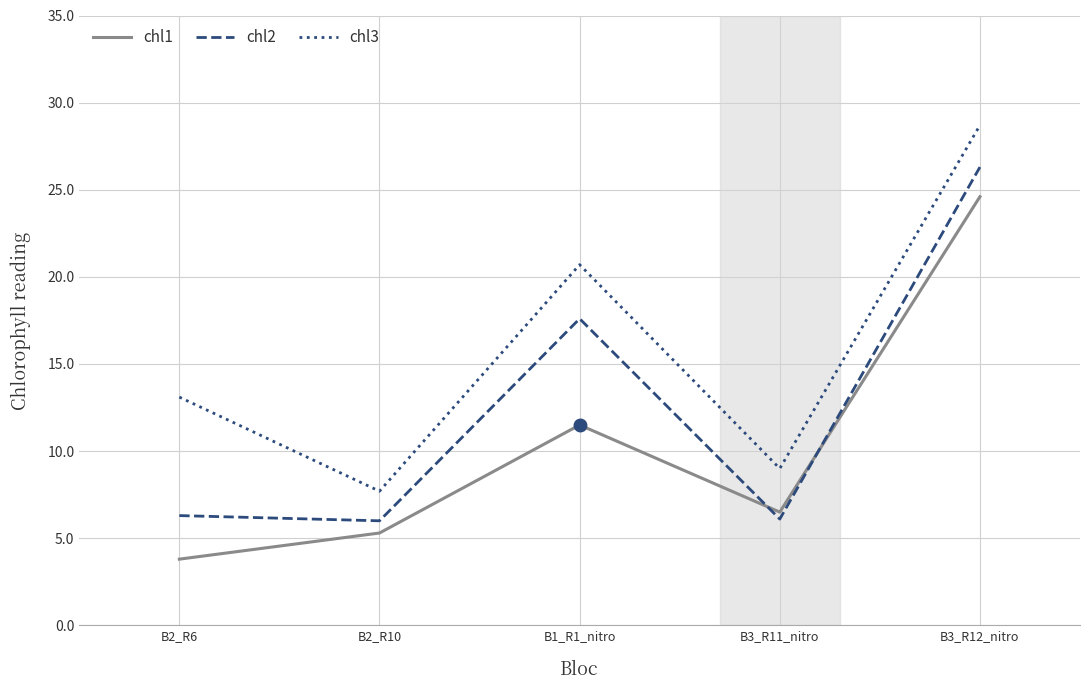

The chl3 series shows 4.3 at B2_R10. True or false?

False